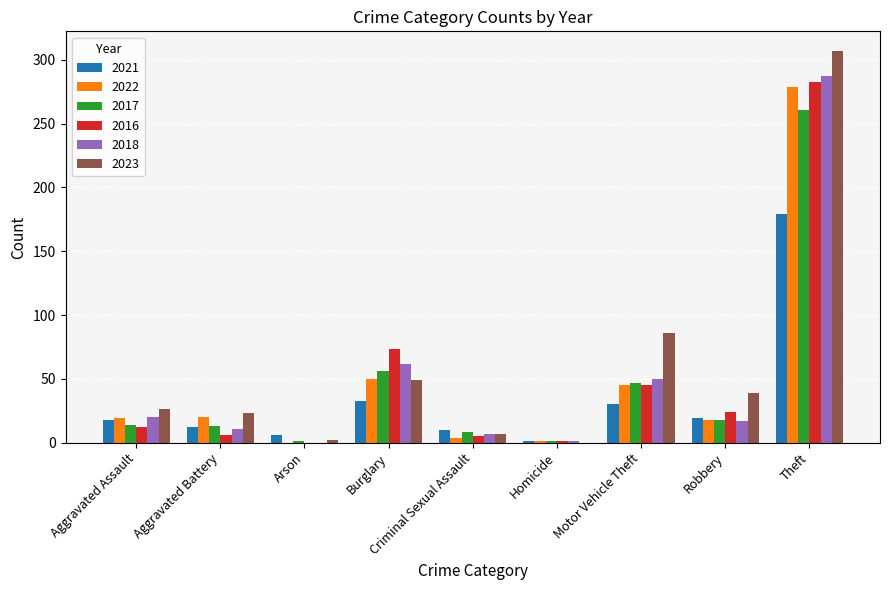

What value does the 2023 series have at Motor Vehicle Theft?

86